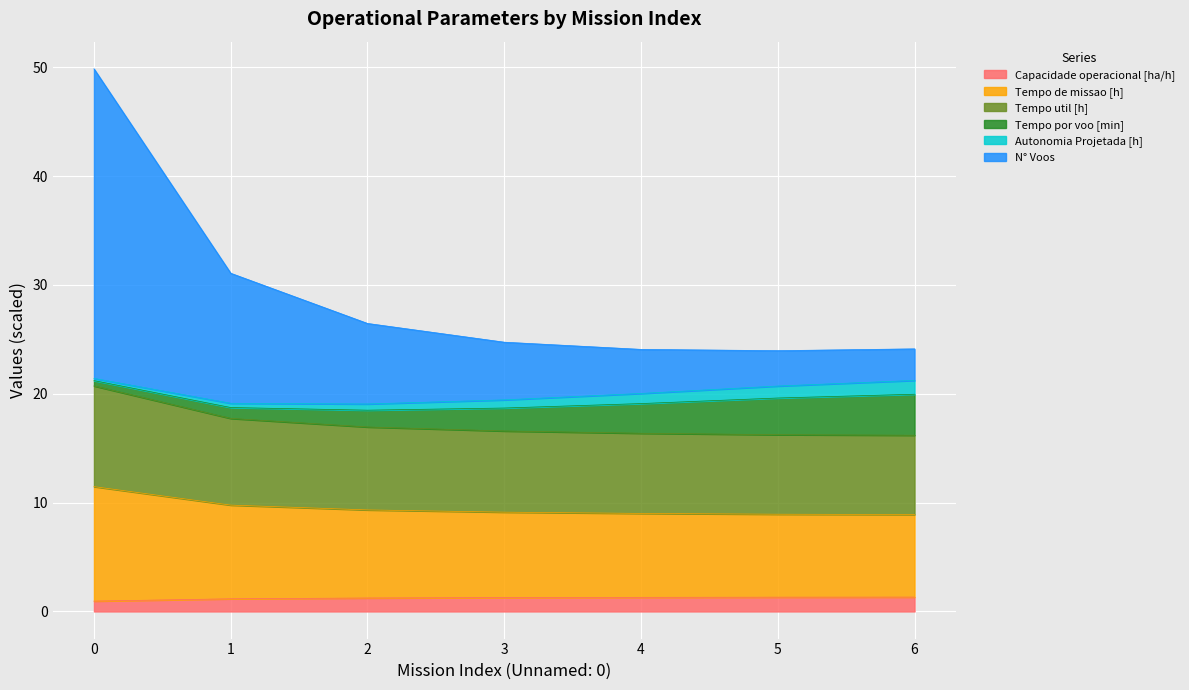

The Capacidade operacional [ha/h] series shows 0.4 at 4. True or false?

False